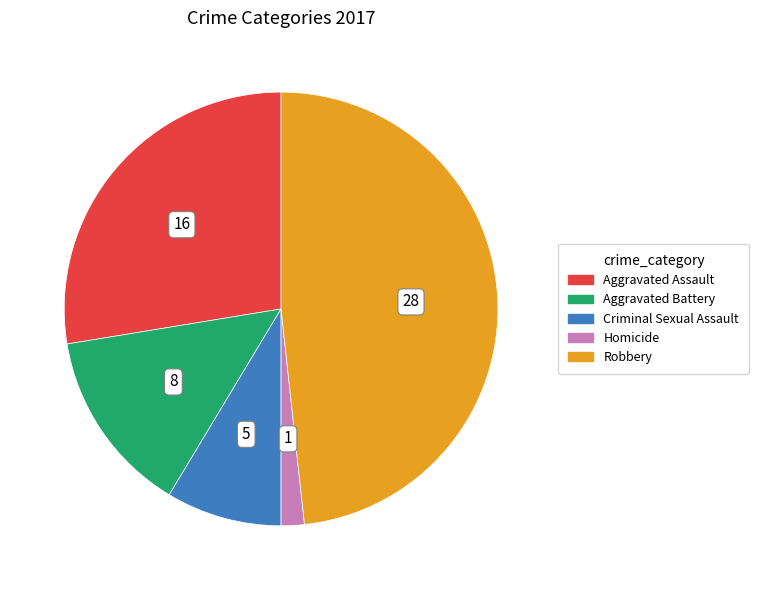

Count the number of slices in the pie.

5